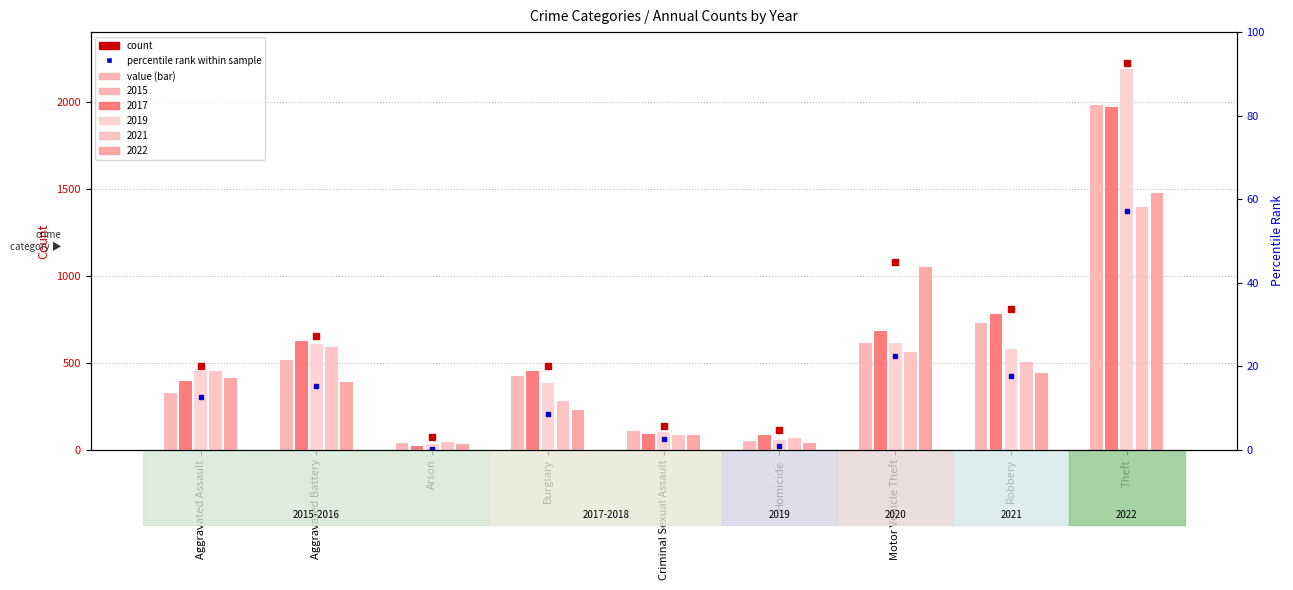

Which series has the largest range (max minus min)?

2019